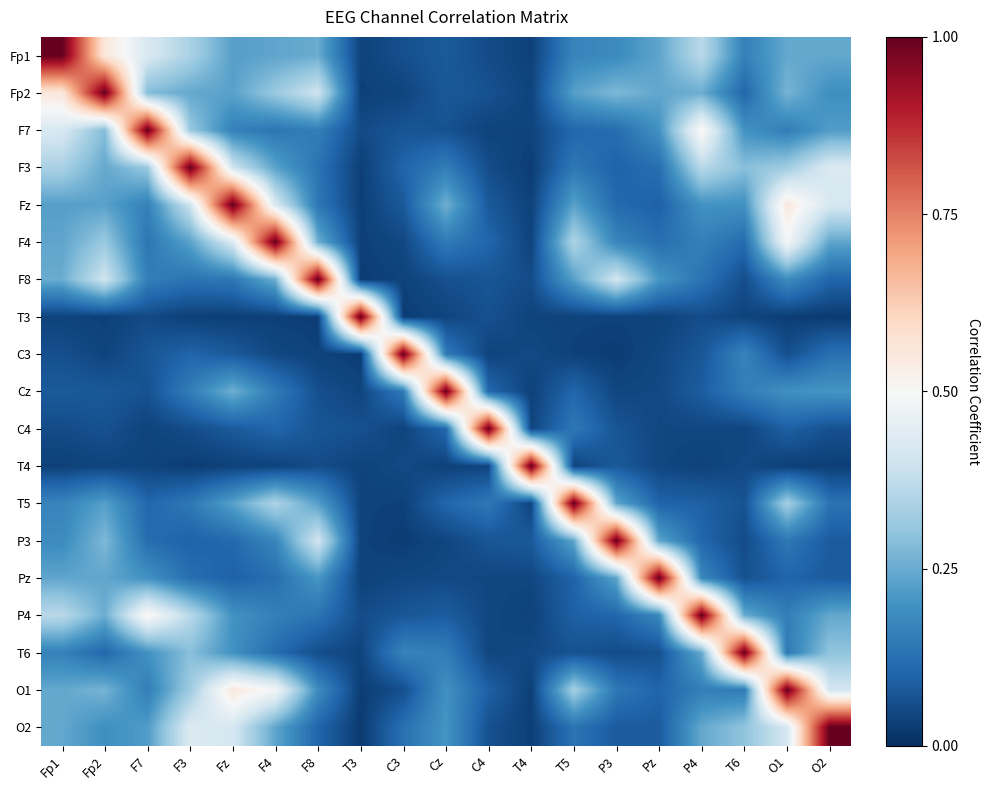

At how many categories does at least one series exceed 0?

19